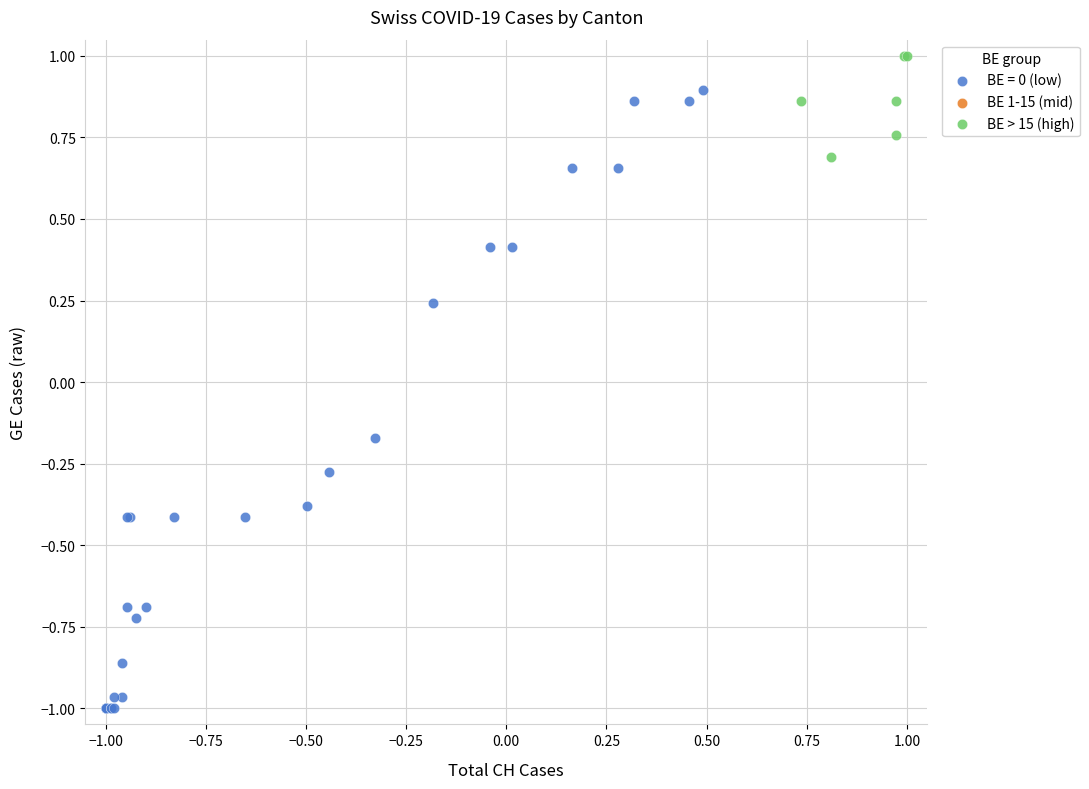

Which series reaches the maximum Y coordinate?

BE > 15 (high)